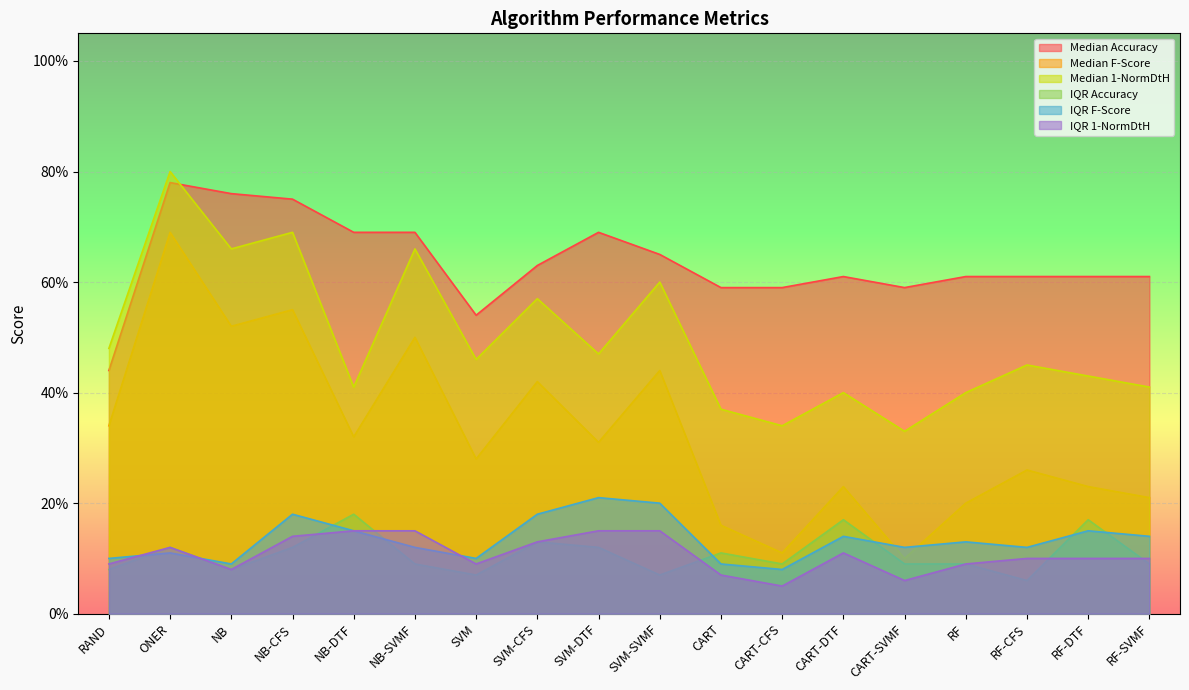

Count the number of categories in the chart.

18